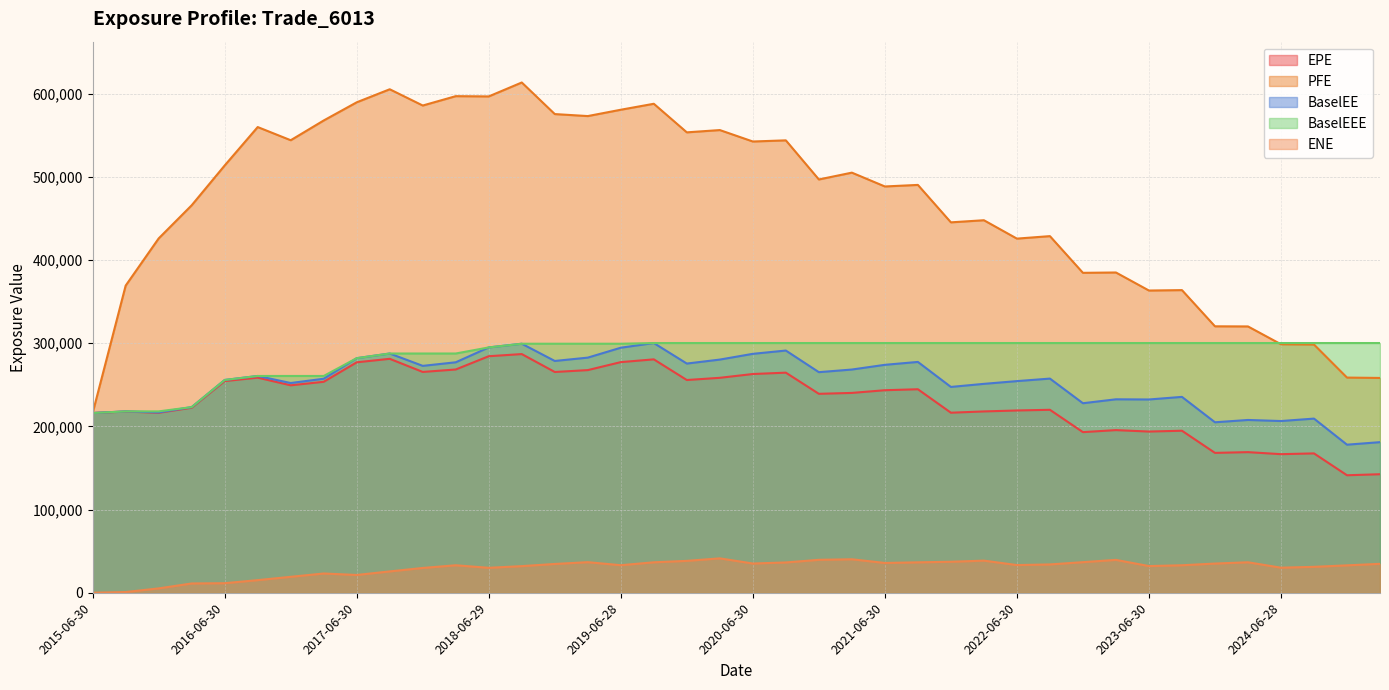

What is the label of the 27th point from the right?

2018-09-28